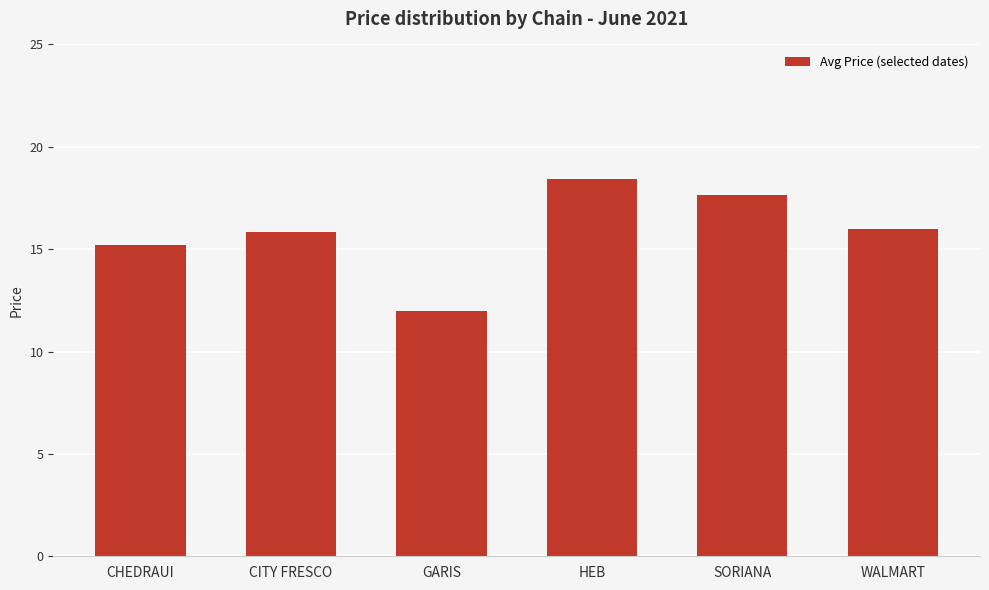

What is the label of the 1st bar from the right?

WALMART